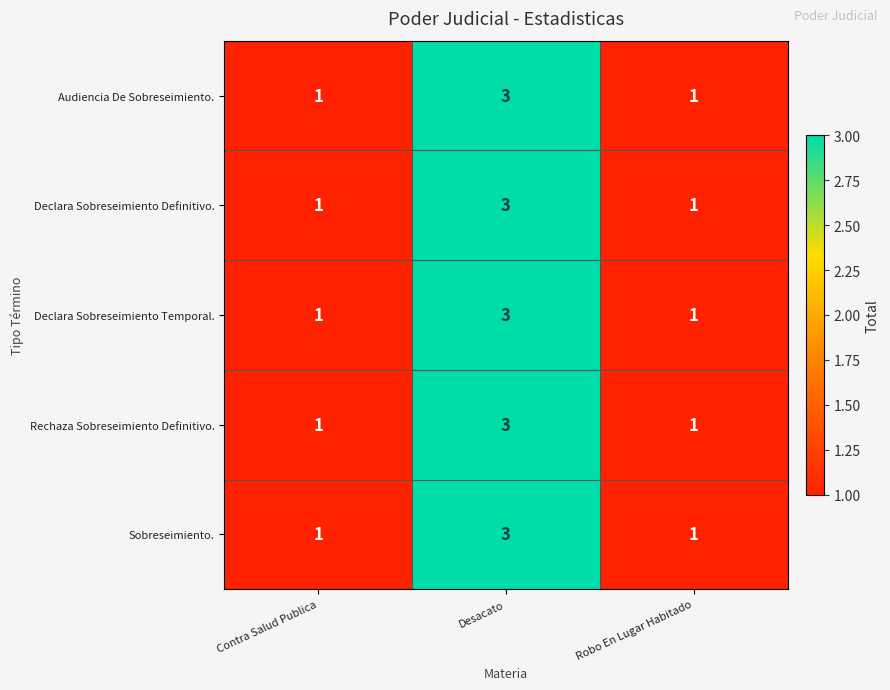

True or false: Declara Sobreseimiento Definitivo. has a value of 1 at Desacato.

False